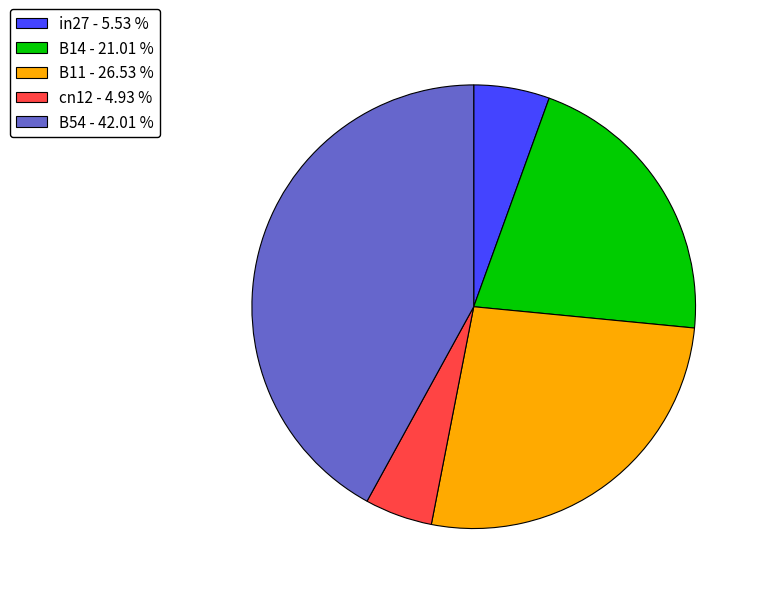

Rank the categories by value from lowest to highest.

cn12, in27, B14, B11, B54